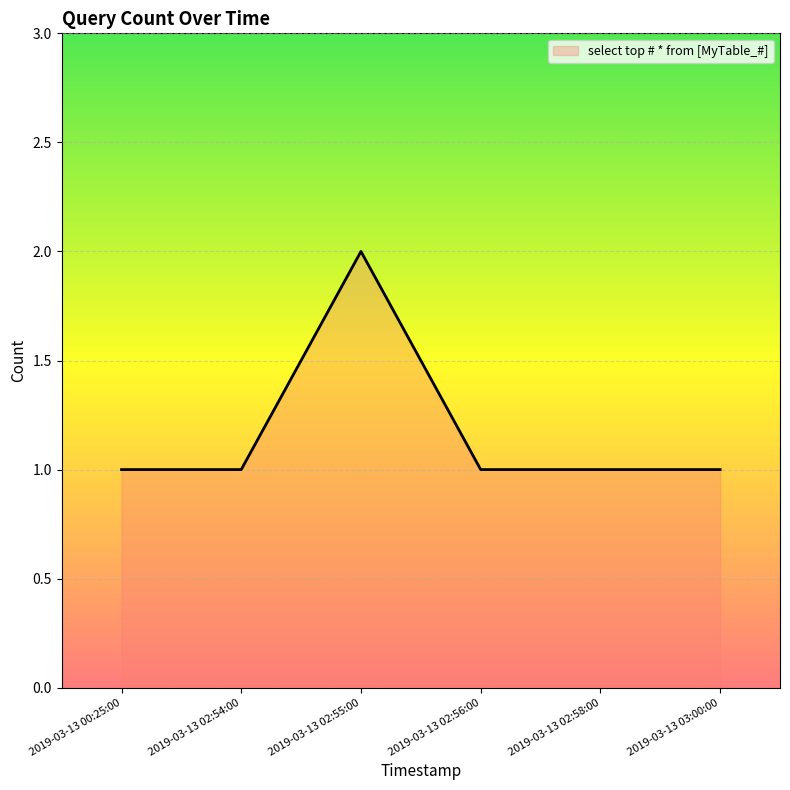

Is it true that the value at 2019-03-13 02:58:00 is 2?

False